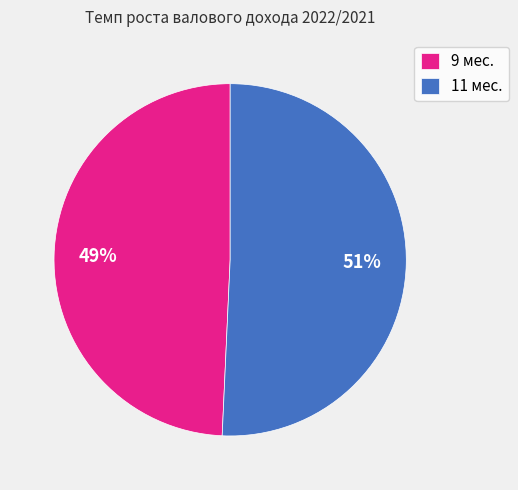

Is it true that 11 мес. is 36% of the pie?

False